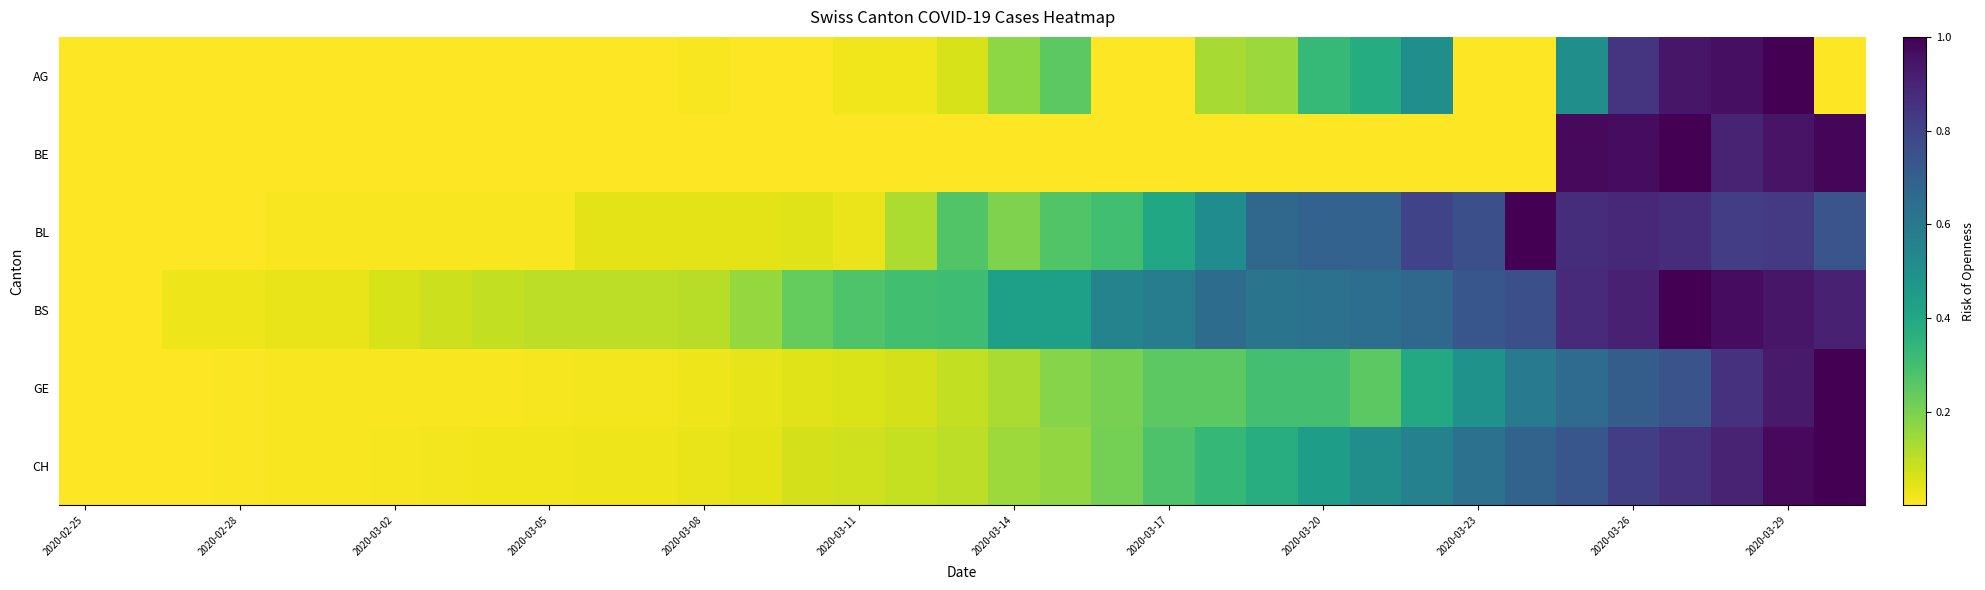

Reading left to right, extract all data points from this chart.

AG: 0.0	0.0	0.0	0.0	0.0	0.0	0.0	0.0	0.0	0.0	0.0	0.0	0.0	0.0	0.0	0.0	0.0	0.1	0.2	0.2	0.0	0.0	0.1	0.1	0.3	0.4	0.5	0.0	0.0	0.5	0.8	0.9	1.0	1.0	0.0
BE: 0.0	0.0	0.0	0.0	0.0	0.0	0.0	0.0	0.0	0.0	0.0	0.0	0.0	0.0	0.0	0.0	0.0	0.0	0.0	0.0	0.0	0.0	0.0	0.0	0.0	0.0	0.0	0.0	0.0	1.0	1.0	1.0	0.9	0.9	1.0
BL: 0.0	0.0	0.0	0.0	0.0	0.0	0.0	0.0	0.0	0.0	0.0	0.0	0.0	0.0	0.1	0.0	0.1	0.3	0.2	0.3	0.3	0.4	0.5	0.7	0.7	0.7	0.8	0.8	1.0	0.9	0.9	0.9	0.8	0.8	0.7
BS: 0.0	0.0	0.0	0.0	0.0	0.0	0.1	0.1	0.1	0.1	0.1	0.1	0.1	0.2	0.2	0.3	0.3	0.3	0.4	0.4	0.6	0.6	0.6	0.6	0.6	0.6	0.7	0.7	0.8	0.9	0.9	1.0	1.0	0.9	0.9
GE: 0.0	0.0	0.0	0.0	0.0	0.0	0.0	0.0	0.0	0.0	0.0	0.0	0.0	0.0	0.0	0.1	0.1	0.1	0.1	0.2	0.2	0.3	0.3	0.3	0.3	0.3	0.4	0.5	0.6	0.7	0.7	0.7	0.9	0.9	1.0
CH: 0.0	0.0	0.0	0.0	0.0	0.0	0.0	0.0	0.0	0.0	0.0	0.0	0.0	0.0	0.1	0.1	0.1	0.1	0.1	0.2	0.2	0.3	0.3	0.4	0.4	0.5	0.6	0.6	0.7	0.7	0.8	0.9	0.9	1.0	1.0